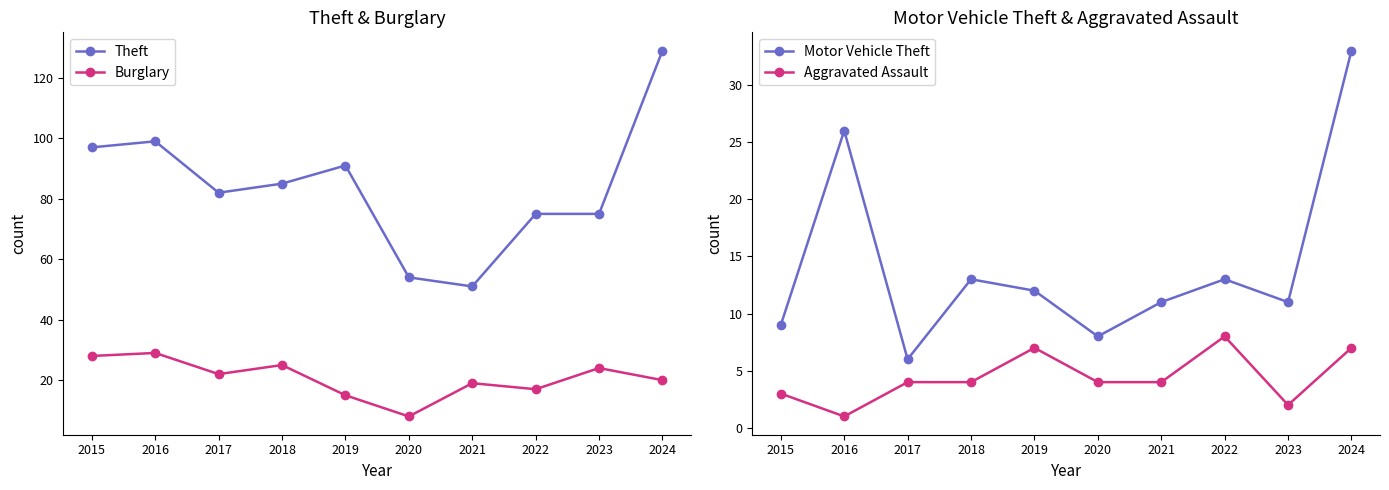

At which label does Motor Vehicle Theft first exceed 12?

2016